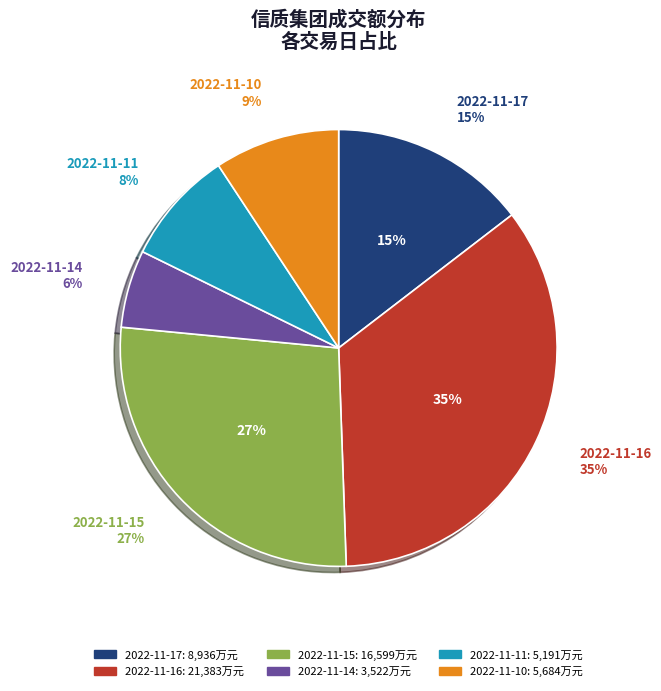

Does any single category account for the majority?

No